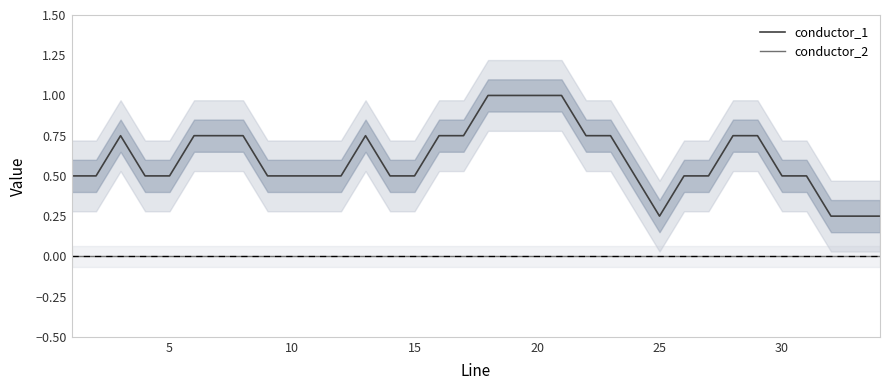

True or false: conductor_1 and conductor_2 intersect in this chart.

False